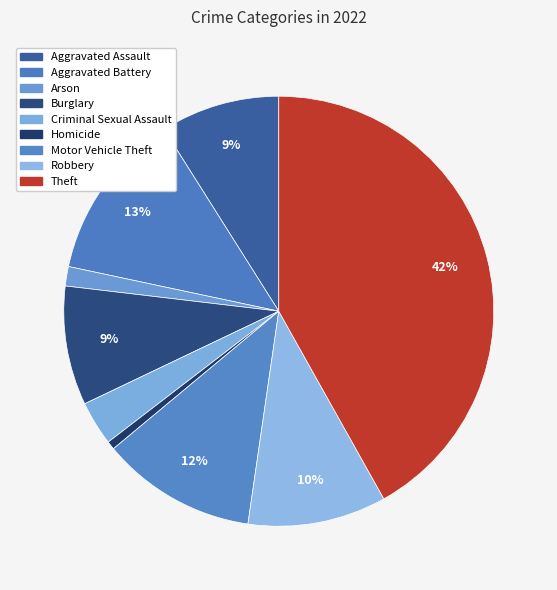

How many slices are in this pie chart?

9